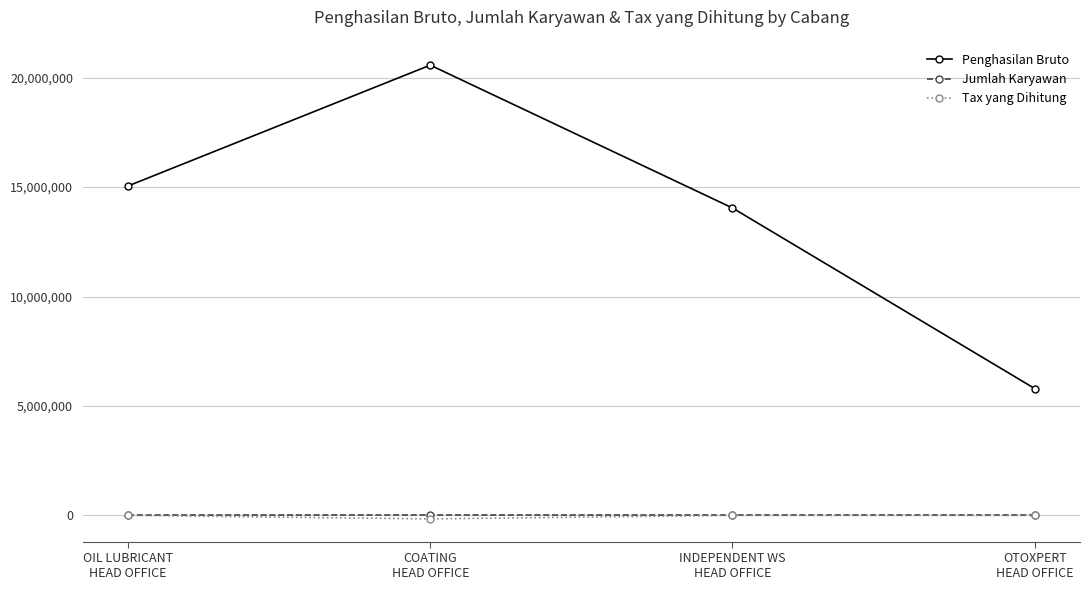

What is the value of the Penghasilan Bruto point at the 1st from the left?

15053346